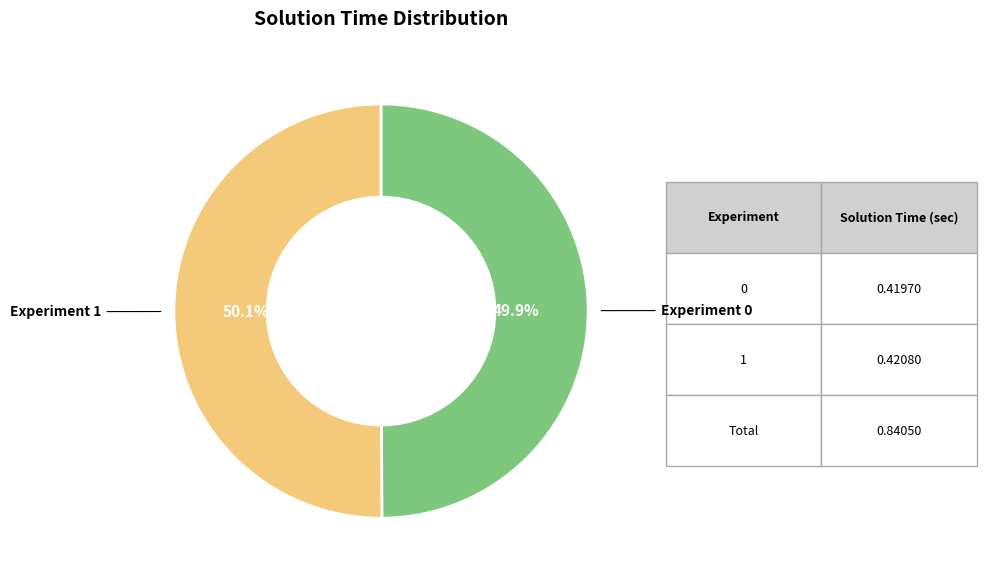

Does any single category account for the majority?

Yes